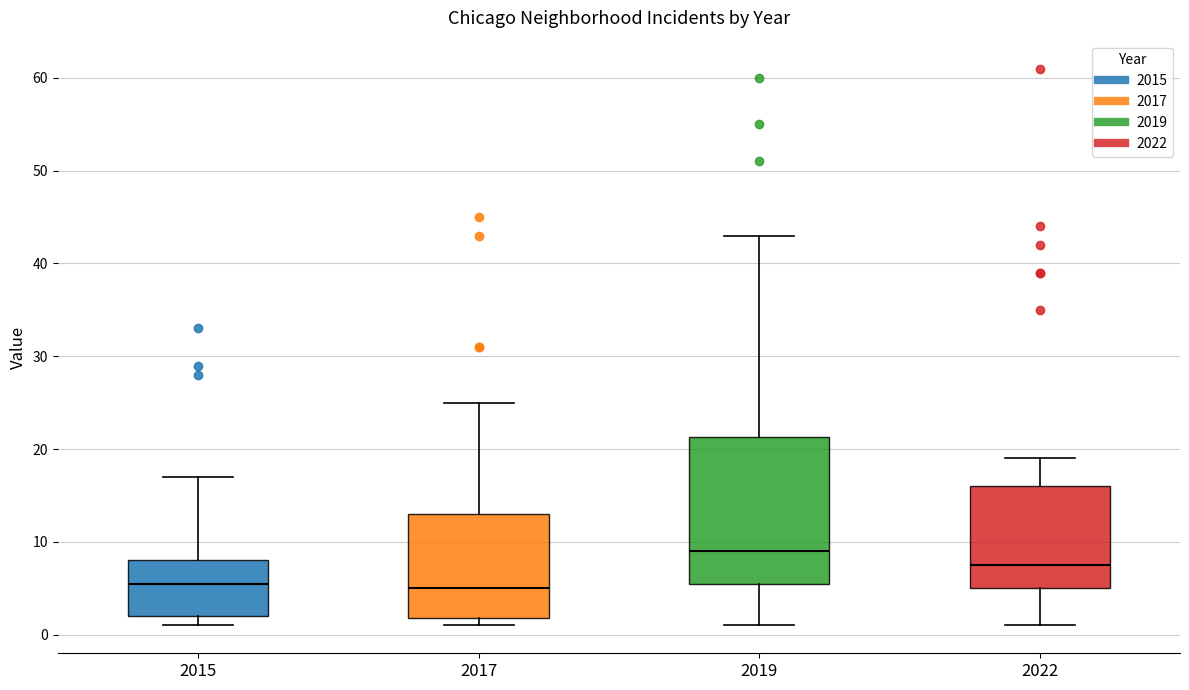

Which box has the highest median line?

2019